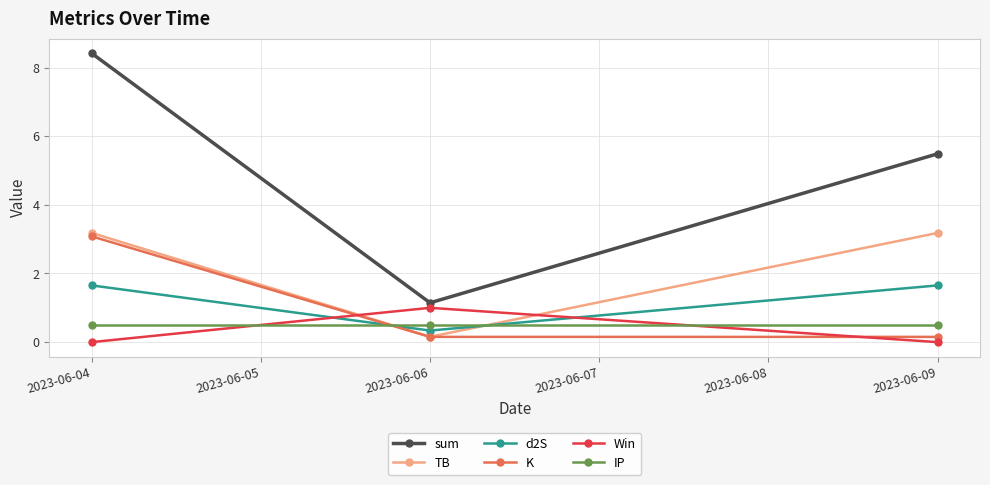

Which category has the lowest value in the TB series?

2023-06-06